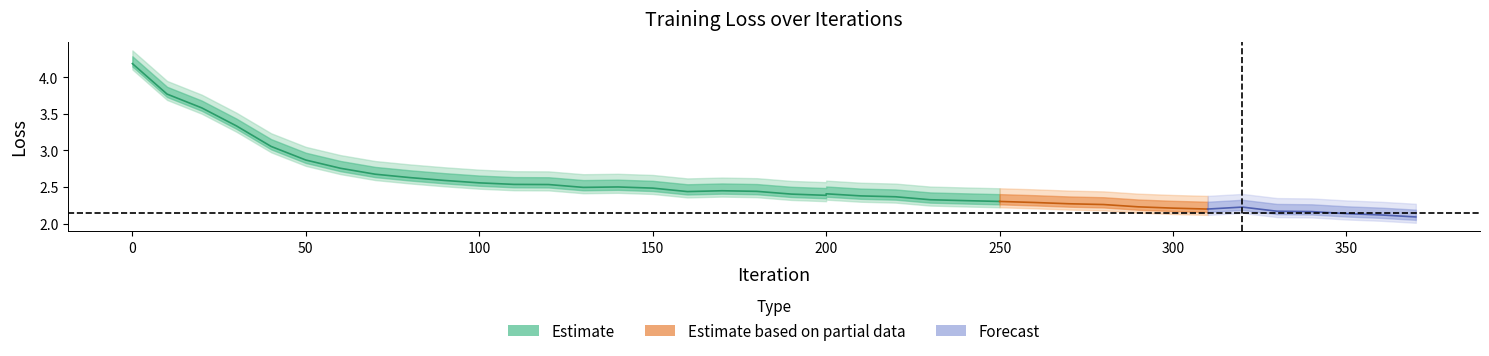

What is the difference between the second highest and minimum values?

1.7